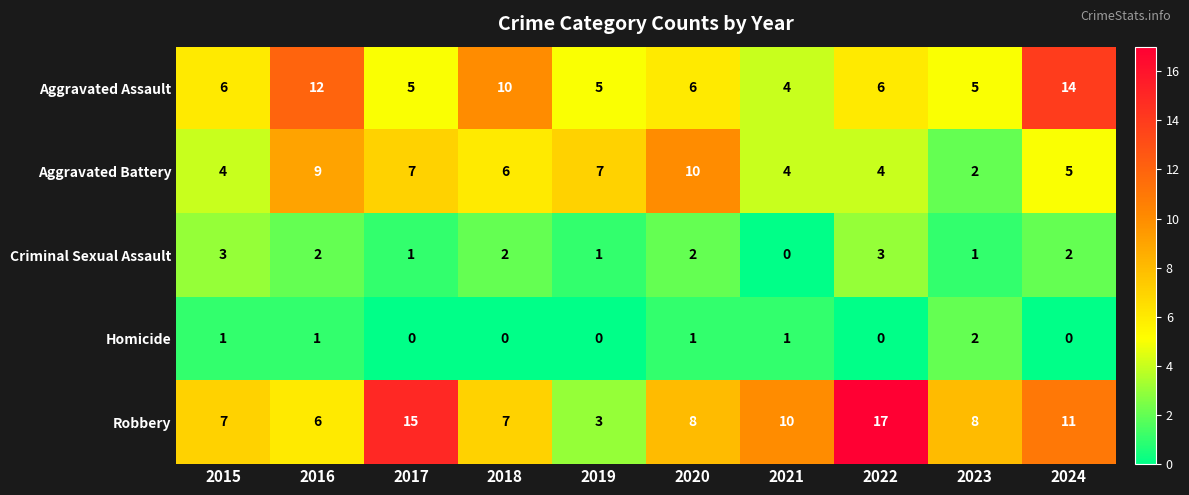

True or false: Aggravated Battery has a value of 4 at 2022.

True